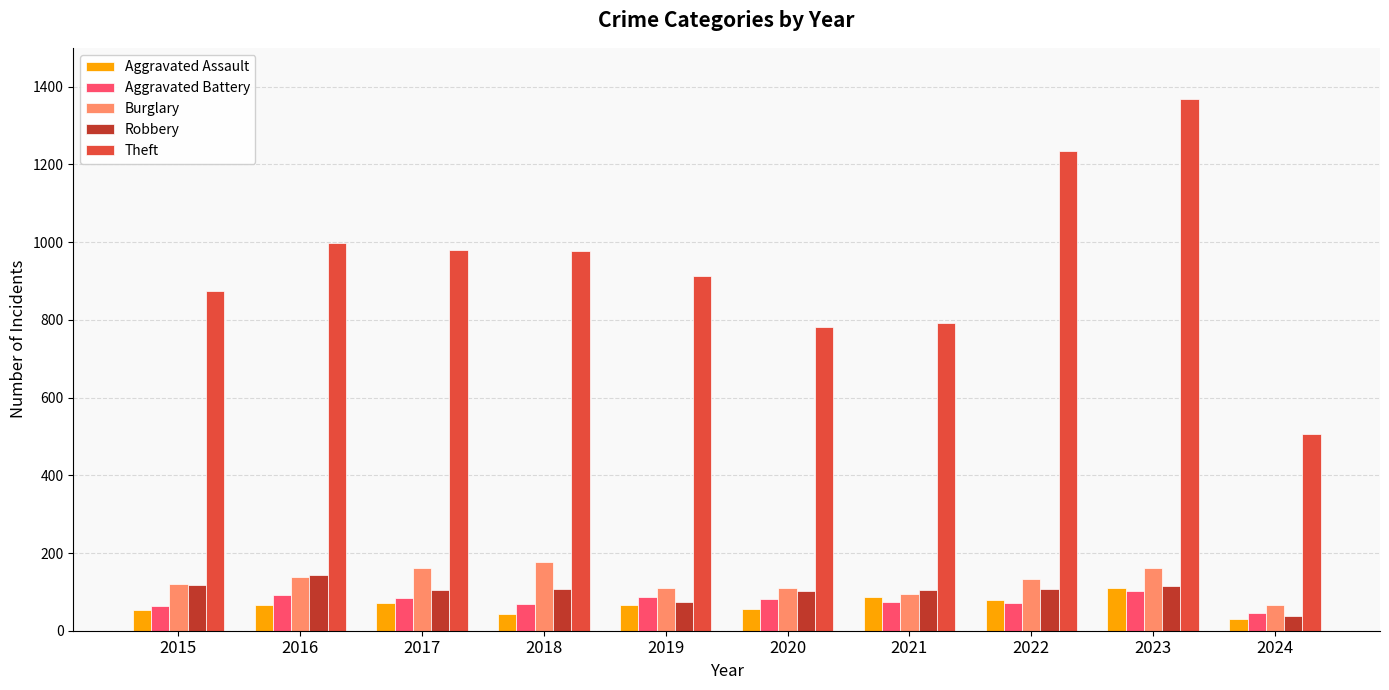

What is the sum of the Theft values at 2016 and 2020?

1781